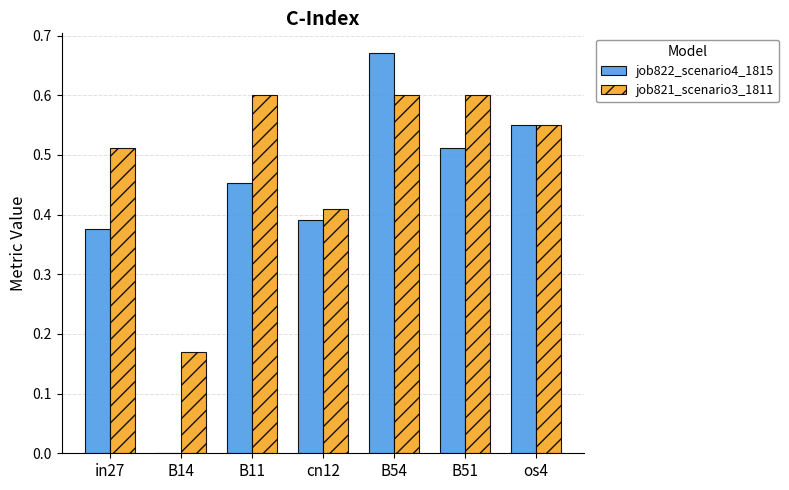

Which category has the highest value in the job822_scenario4_1815 series?

B54